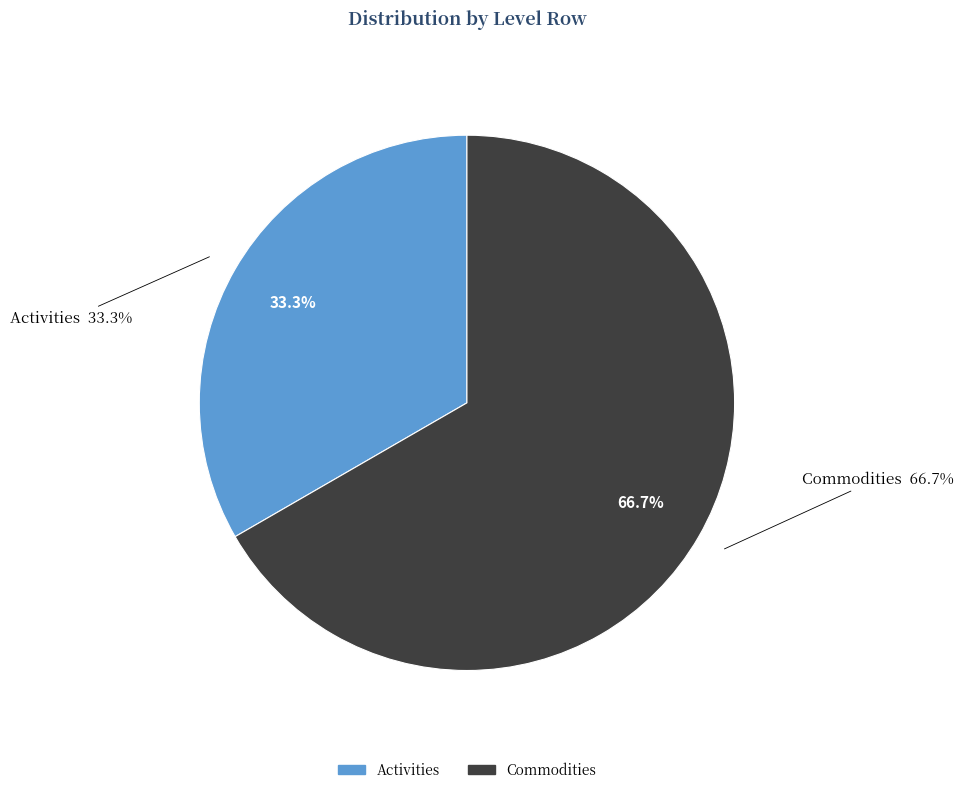

Is there a majority slice in this chart?

Yes